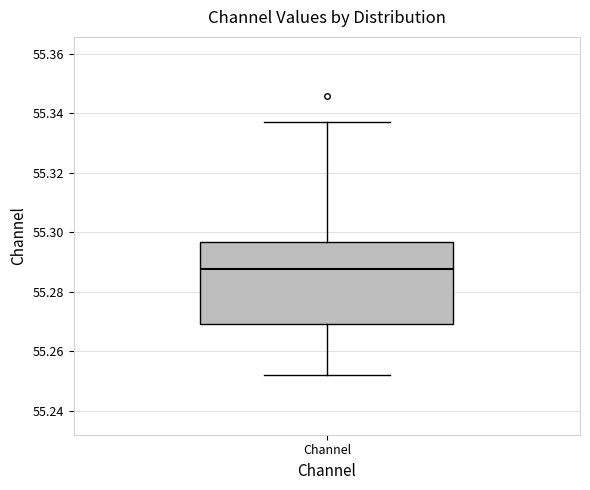

Read this box plot against the y-axis: the position of the median line, the range covered by the box, and the ends of both whiskers. The values are not printed on the chart, so give them approximately, as read against the axis.

median 55.288, box 55.270 to 55.296, whiskers 55.252 to 55.338